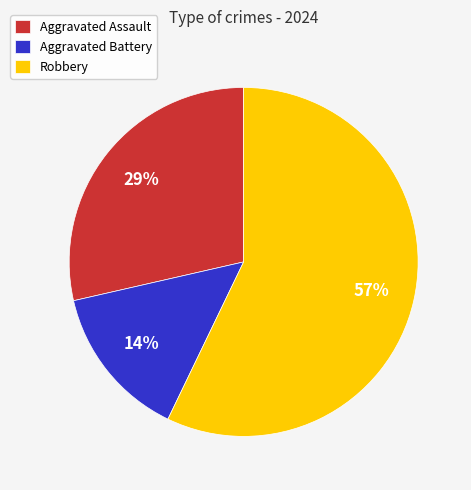

Between Aggravated Battery and Aggravated Assault, which is larger?

Aggravated Assault